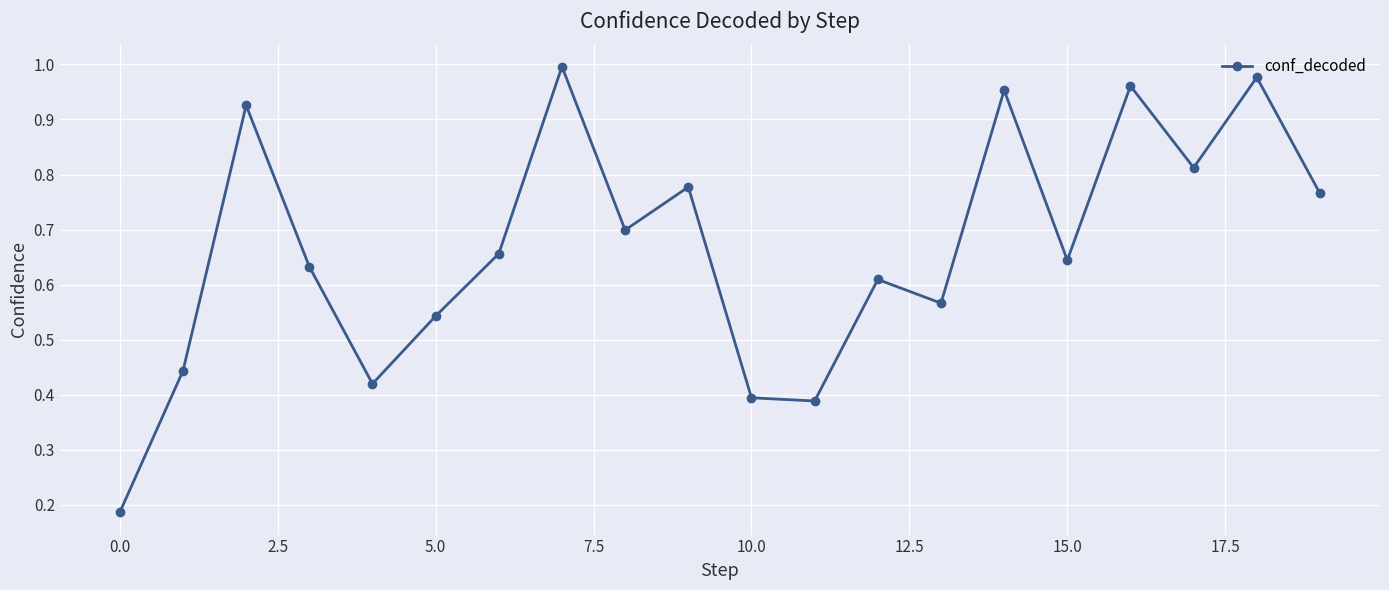

How many points are higher than both their immediate neighbors (excluding endpoints)?

7